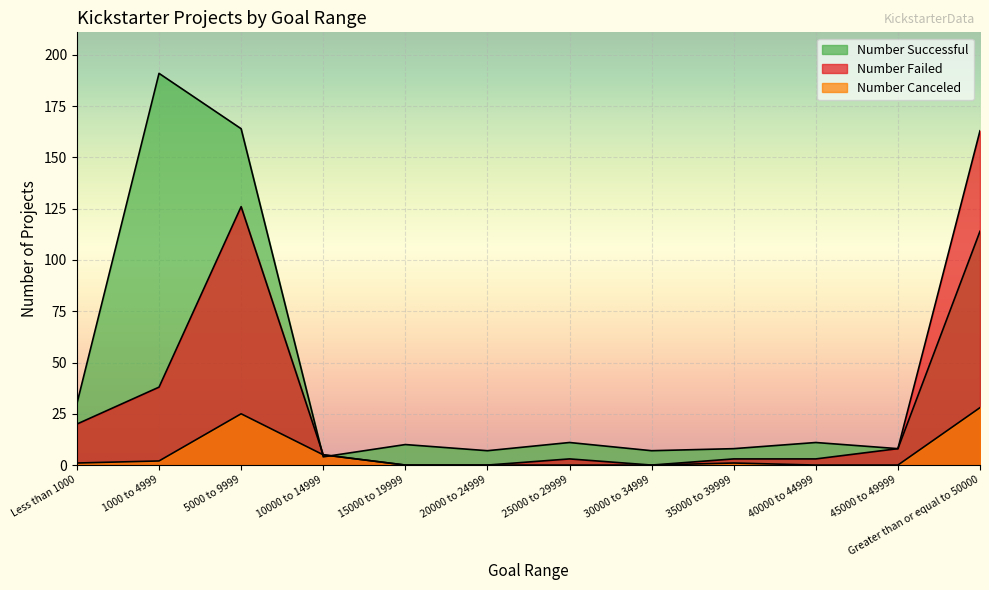

Which series has the largest range (max minus min)?

Number Successful